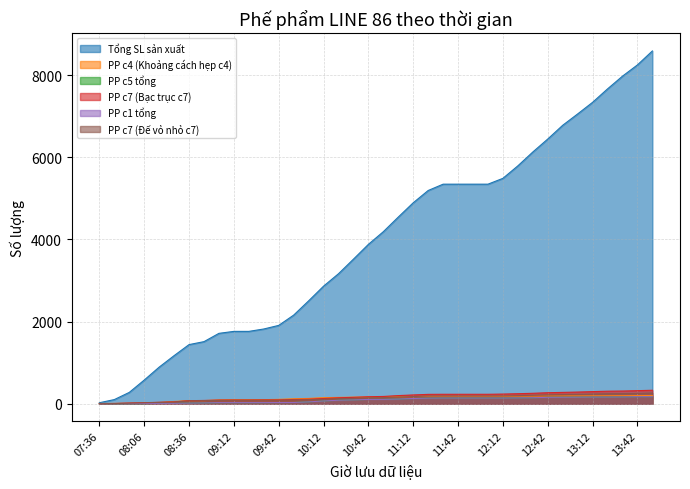

Is it true that PP c5 tổng equals 58 at 08:06?

False